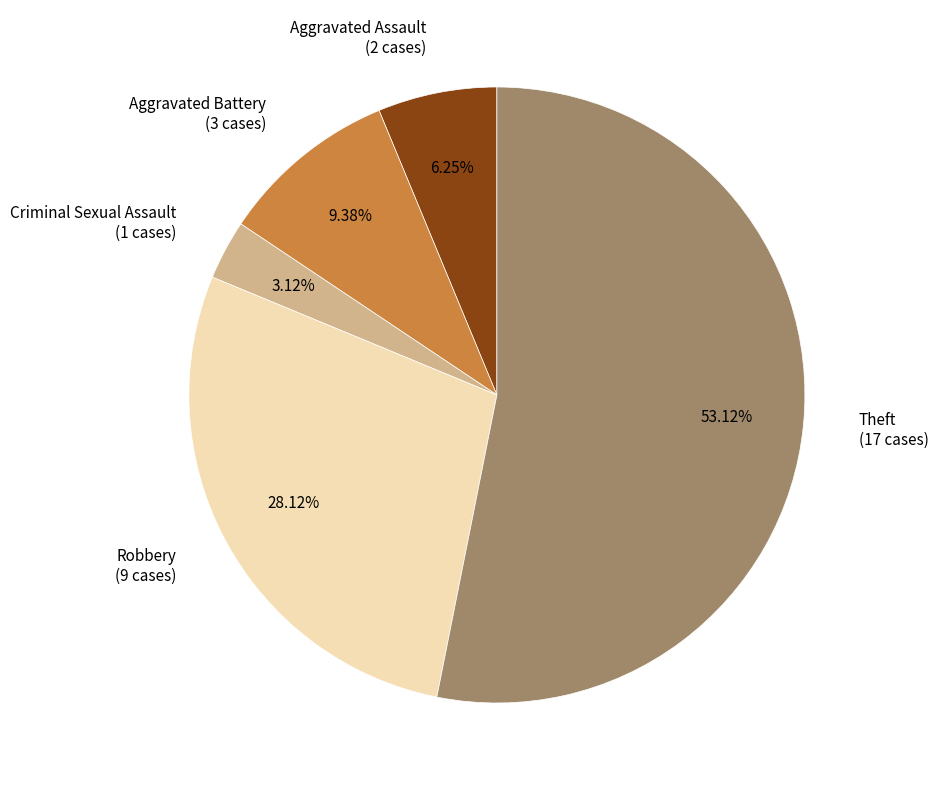

True or false: Aggravated Battery accounts for 9% of the total.

True